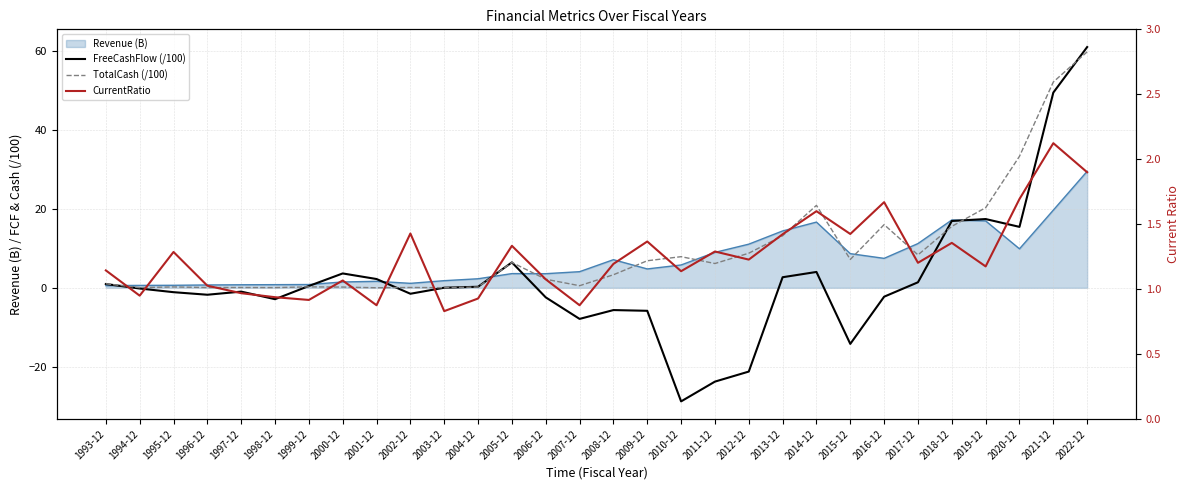

At which category is the sum across all series the highest?

2022-12